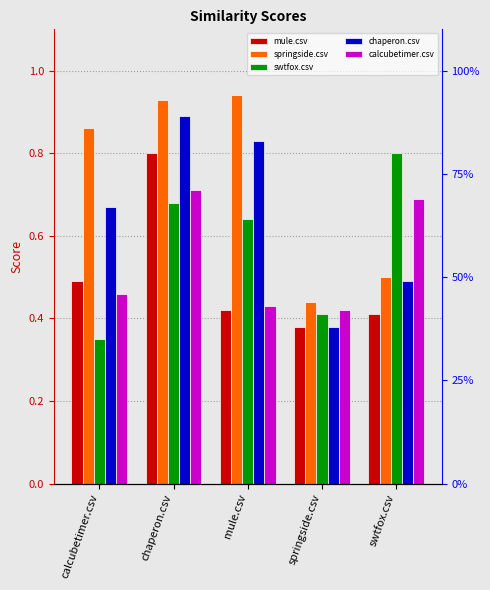

The calcubetimer.csv series shows 0.7 at chaperon.csv. True or false?

True